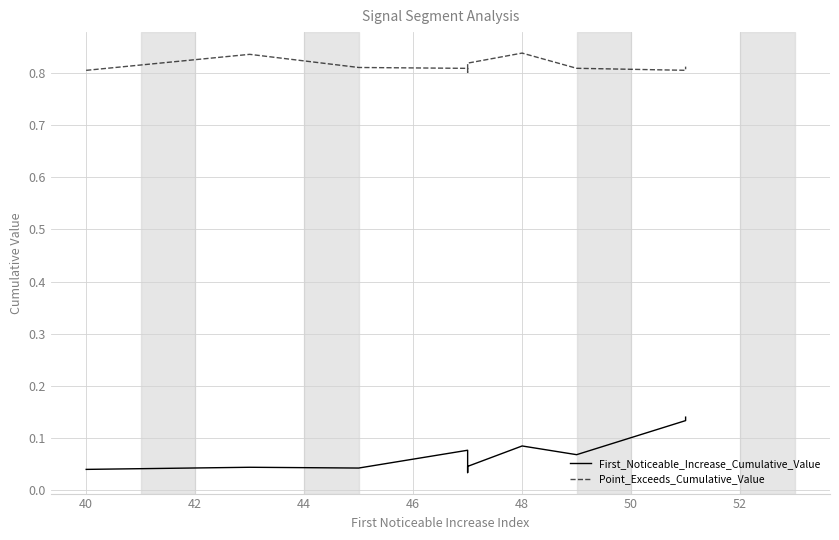

Which series has the widest spread of values?

First_Noticeable_Increase_Cumulative_Value